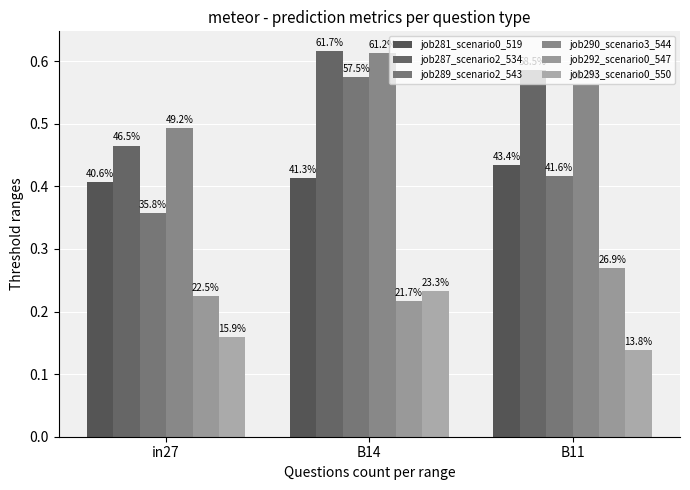

Between in27 and B11, which is larger?

B11